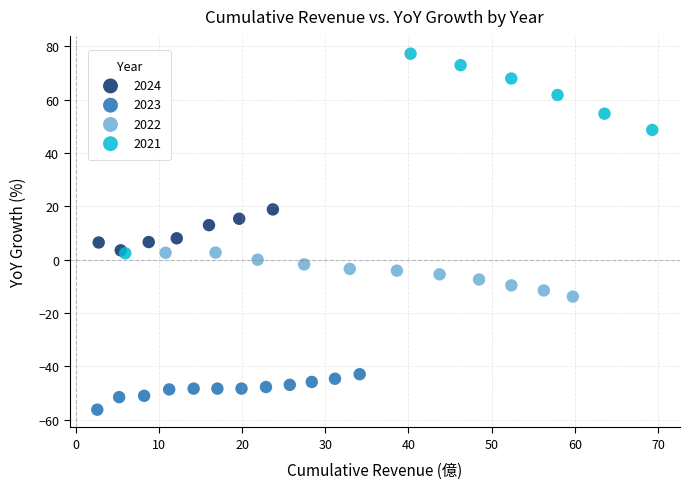

Which series has the largest Y range (max minus min)?

2021